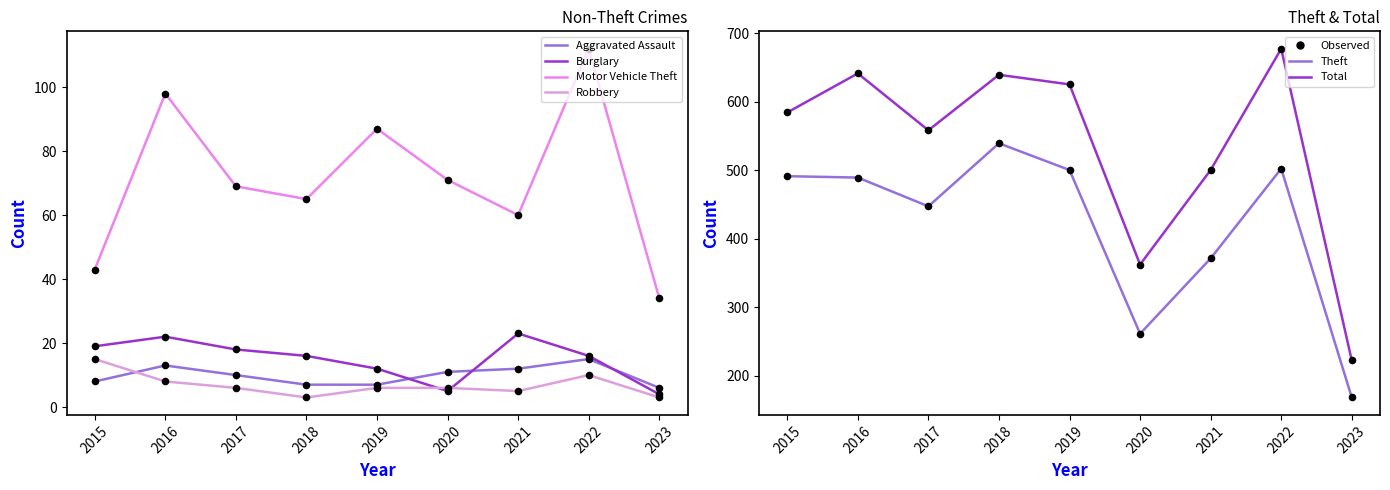

Is the value of Robbery at 2020 greater than the value of Motor Vehicle Theft at 2018?

No